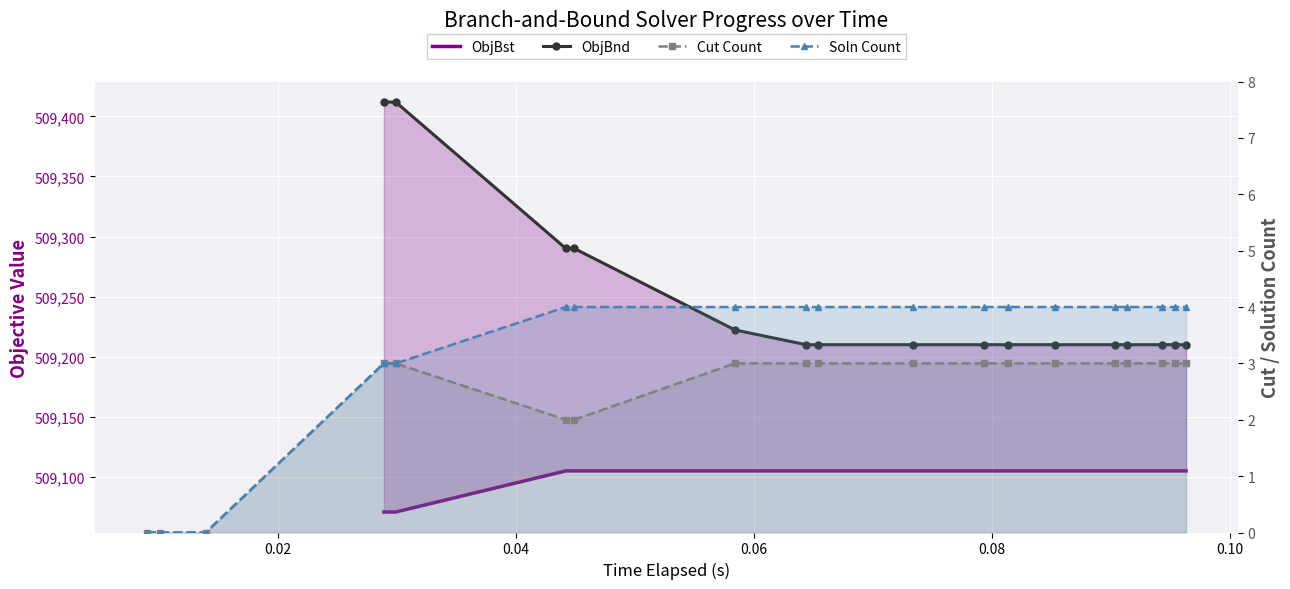

Which category has the highest value in the Soln Count series?

0.10